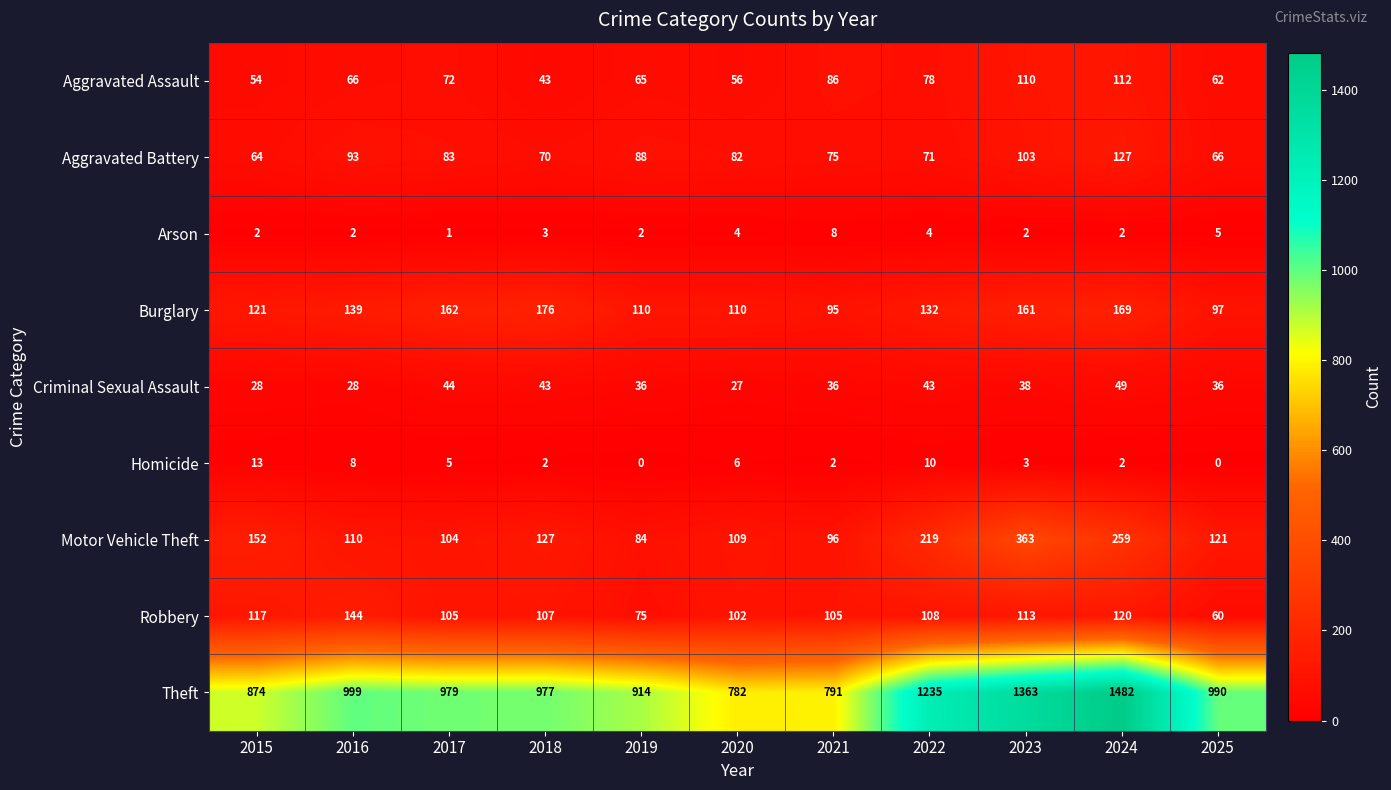

What is the approximate value of Aggravated Assault at 2024?

112